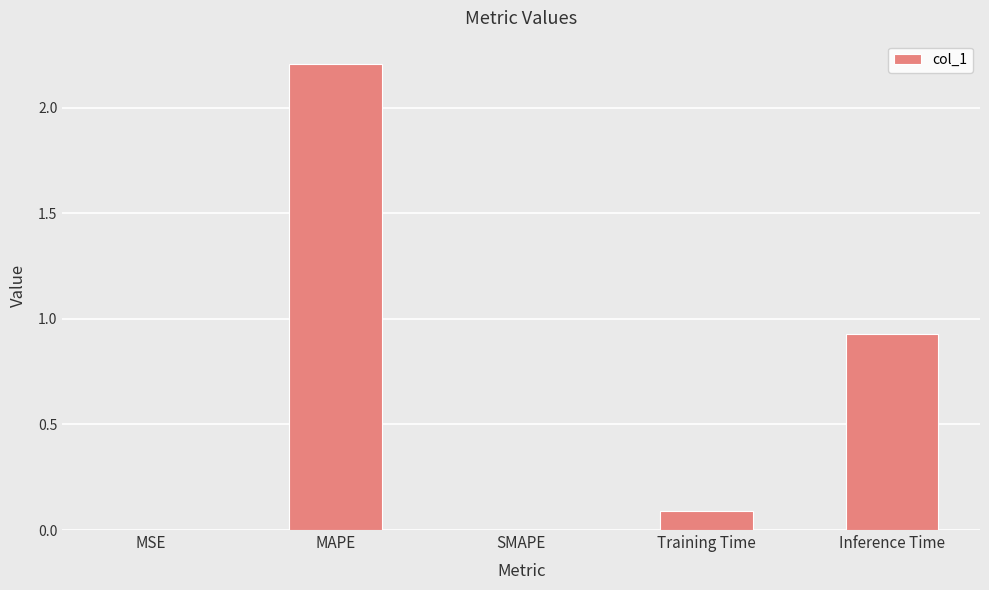

Which has a higher value, Inference Time or SMAPE?

Inference Time